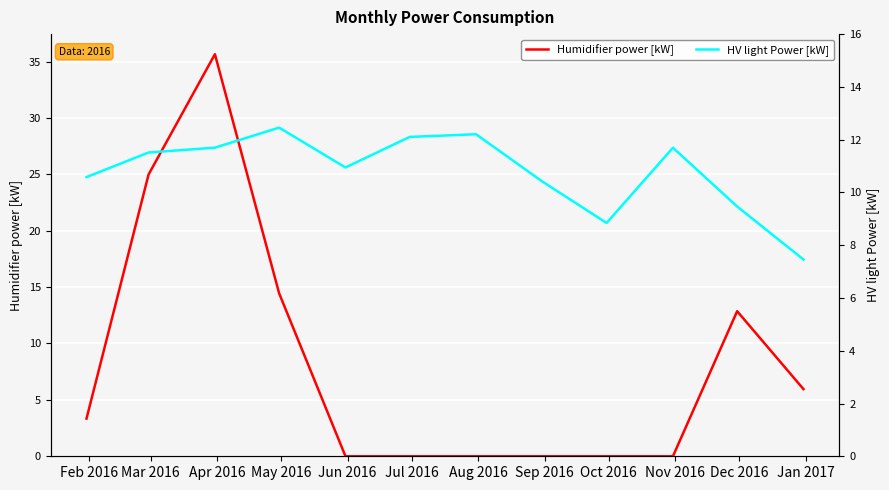

What is the maximum value for Humidifier power [kW]?

35.6